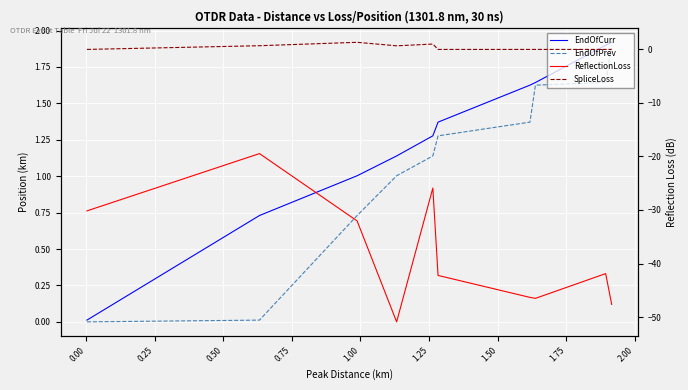

What are all the series names shown in the legend?

EndOfCurr, EndOfPrev, ReflectionLoss, SpliceLoss